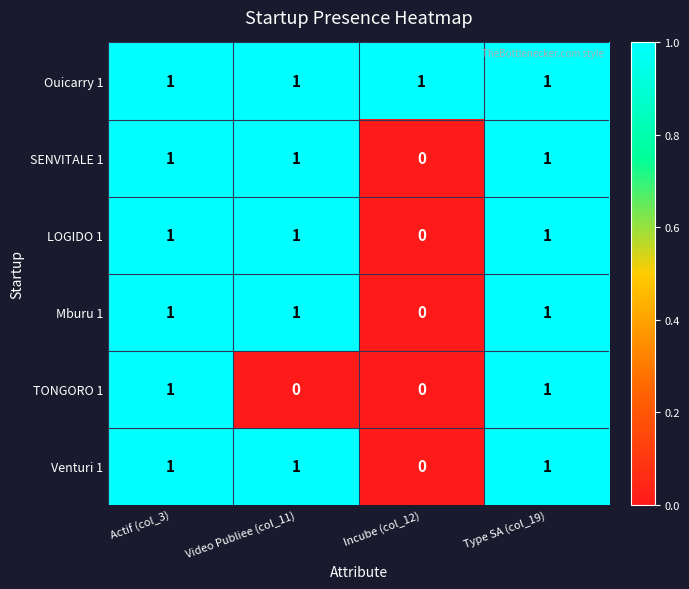

Count the Mburu 1 values in the range 1 to 2.

3